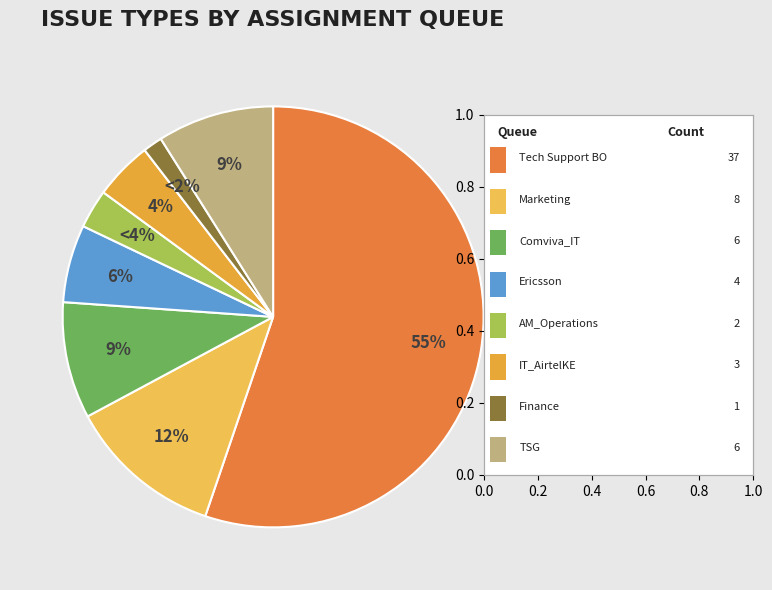

To the nearest percent, what is the average slice percentage?

12%